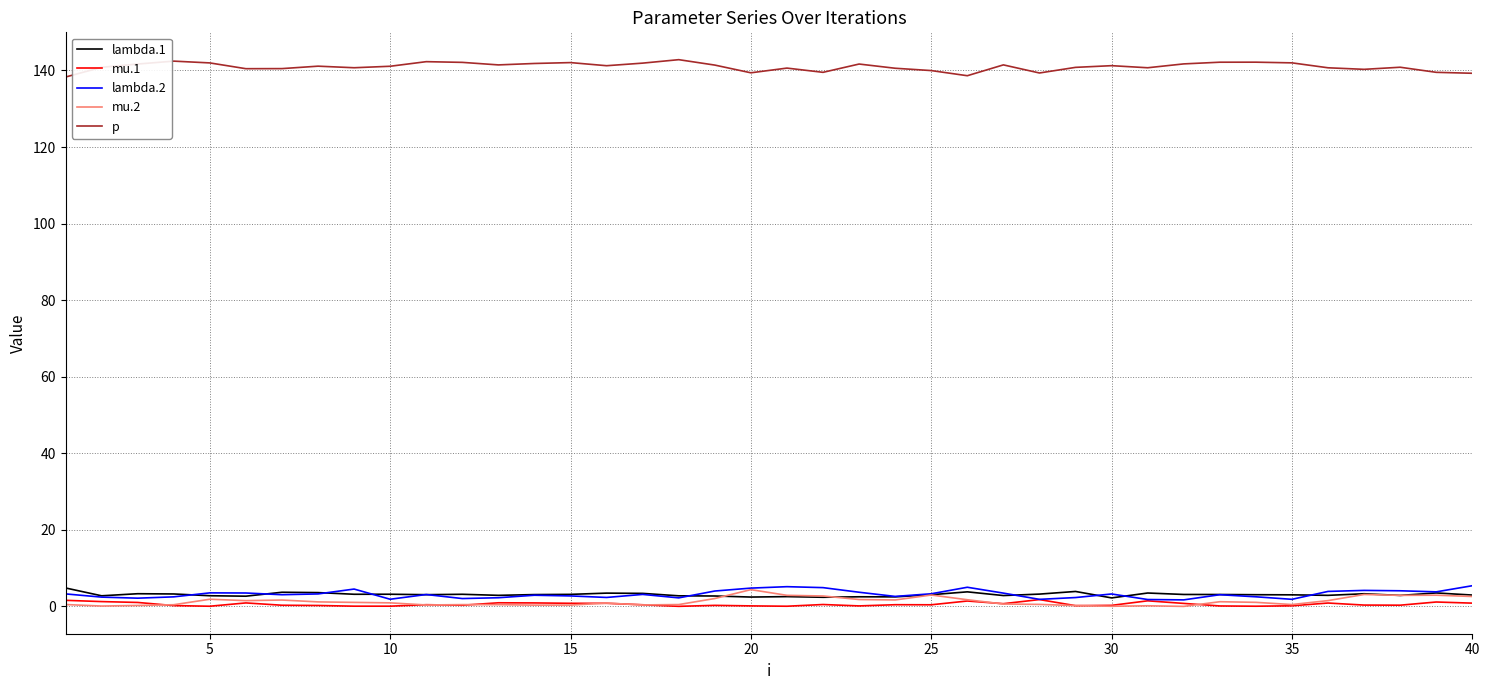

True or false: p and lambda.2 cross at least once.

False